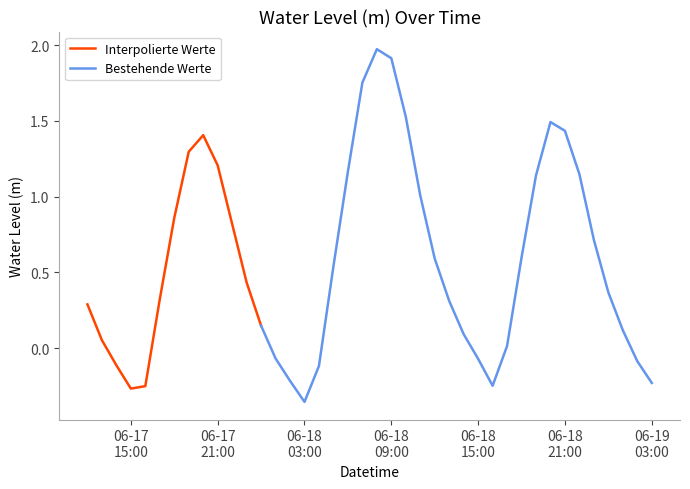

Which category has the lowest value across all series?

2023-06-18 03:00:00